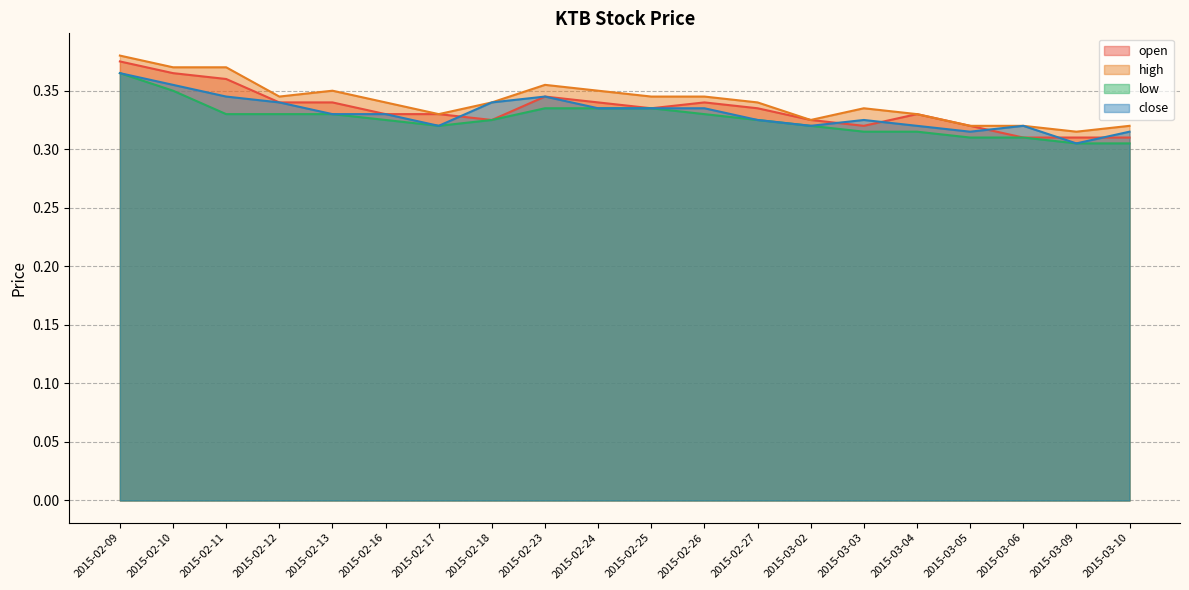

At which label is low closest to 0?

2015-03-09